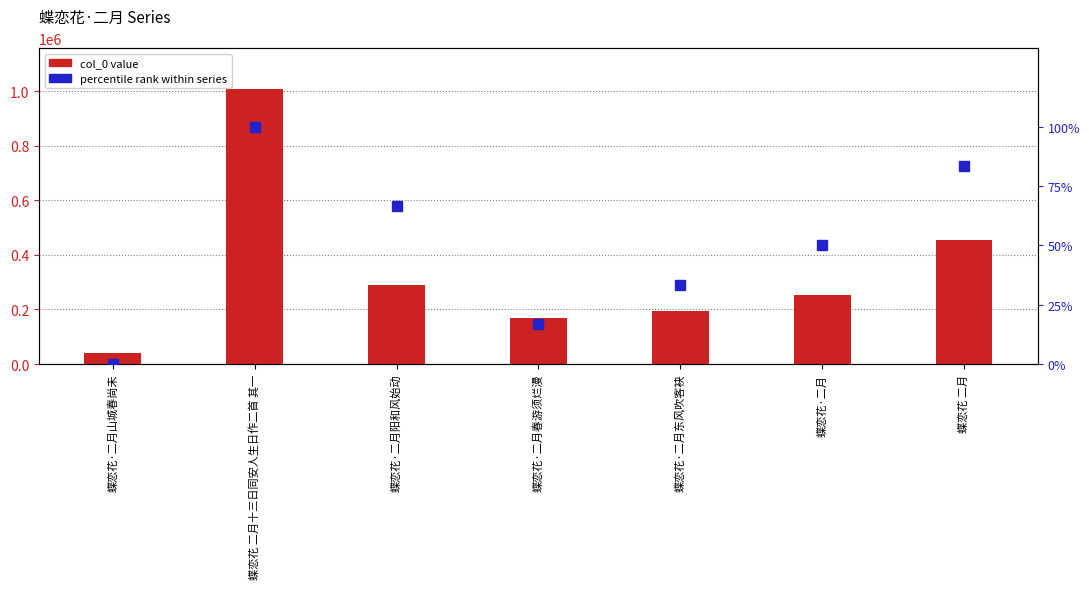

What position from the right is 蝶恋花·二月阳和风始动?

5